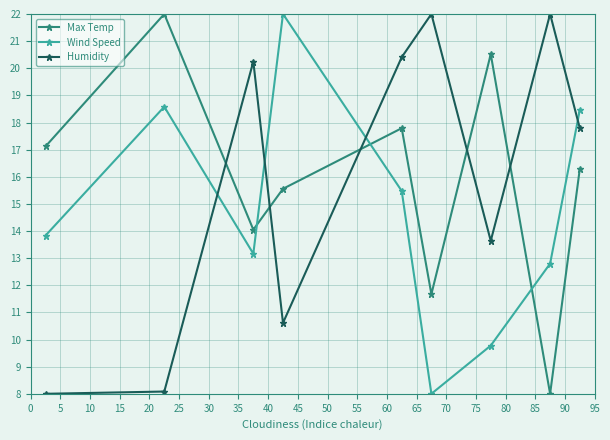

What is the average value of the Max Temp series?

15.9